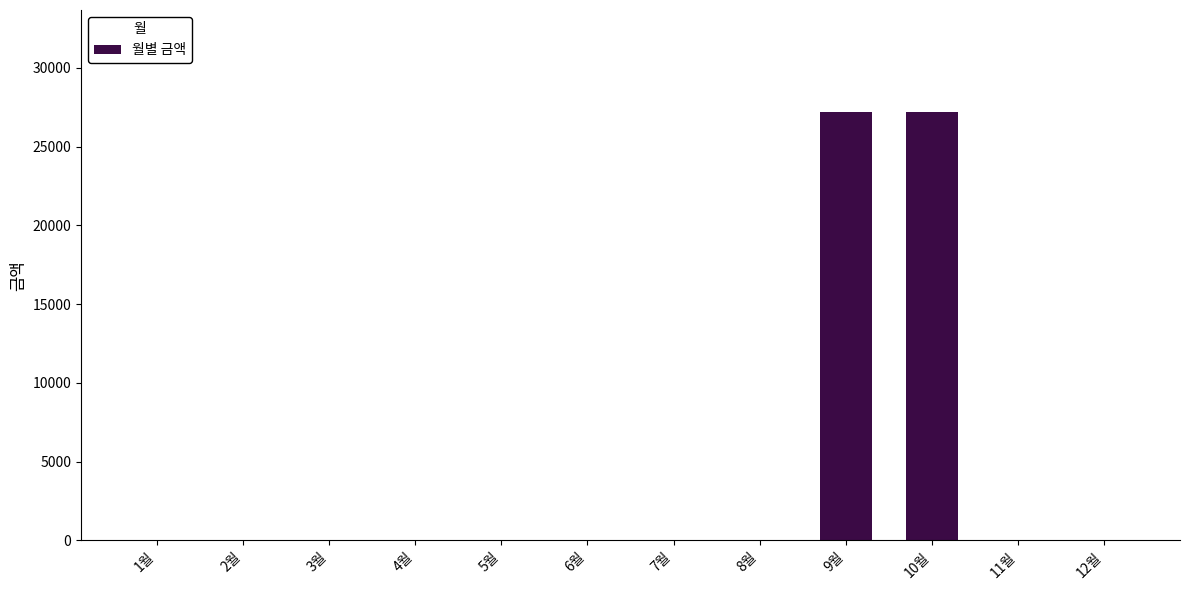

Which has a higher value, 8월 or 9월?

9월